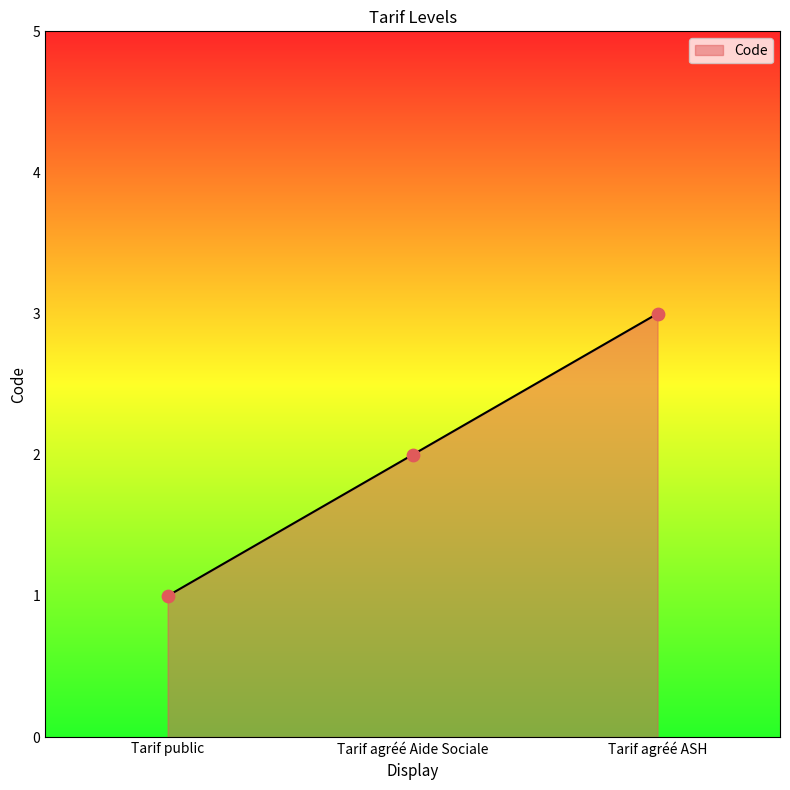

What is the change in value from Tarif agréé Aide Sociale to Tarif agréé ASH?

+1